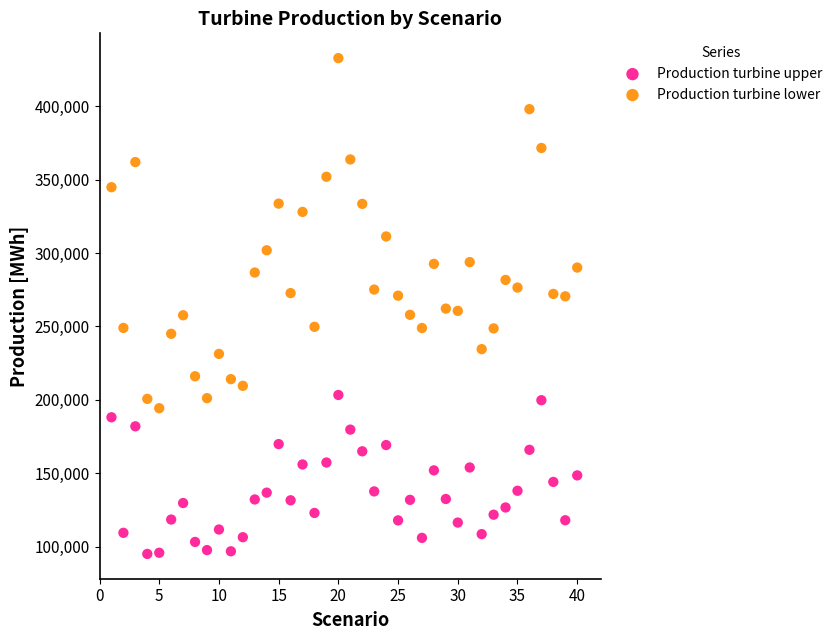

Which series reaches the maximum Y coordinate?

Production turbine lower